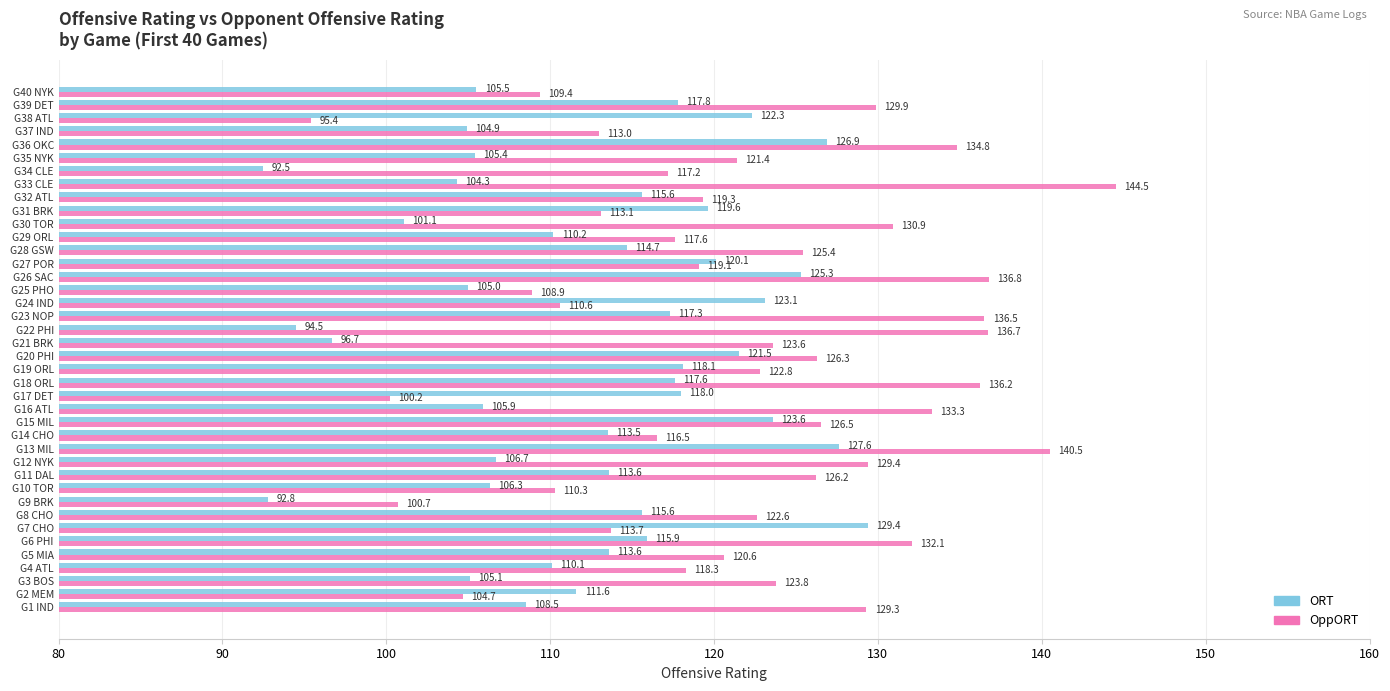

Which series has the widest spread of values?

OppORT